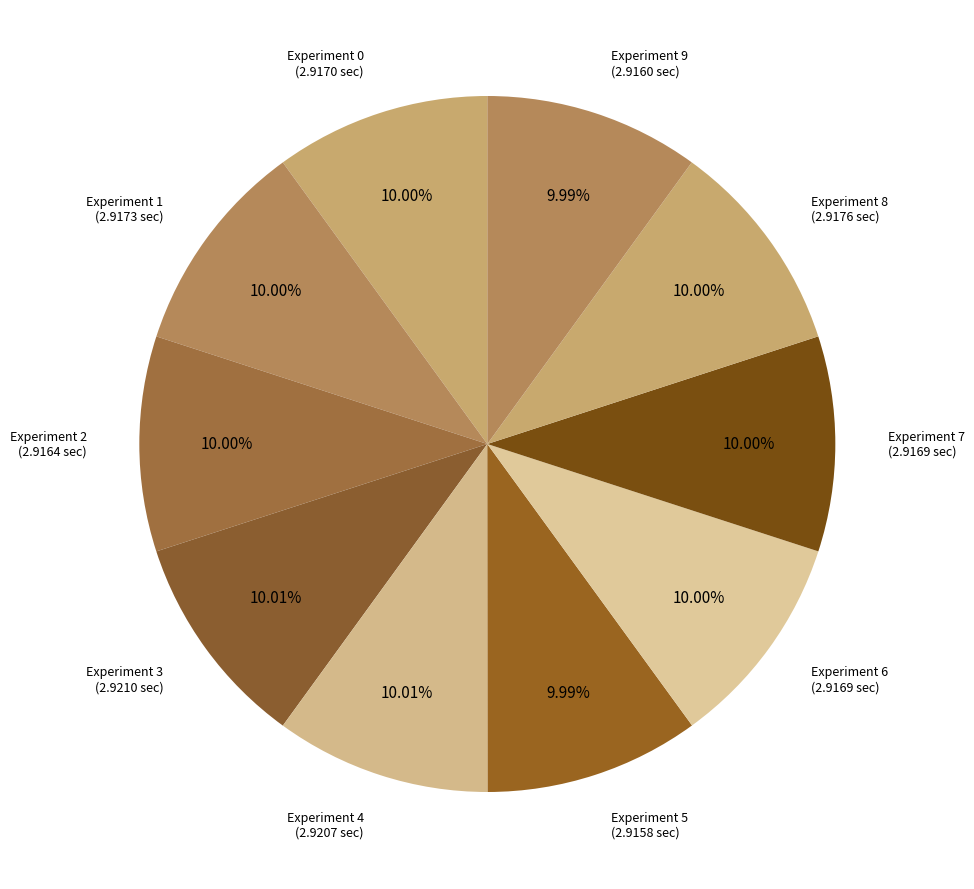

How many slices are in this pie chart?

10